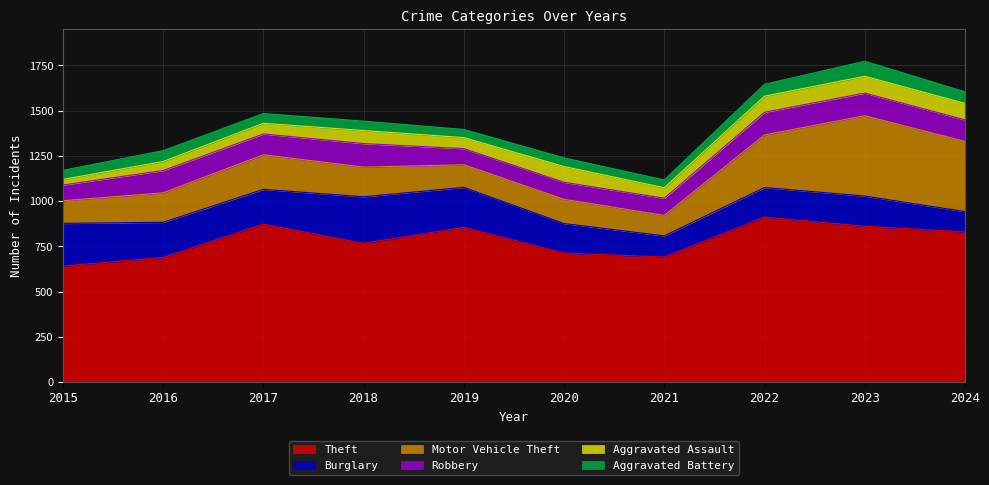

Which has a higher value, 2016 or 2019?

2019